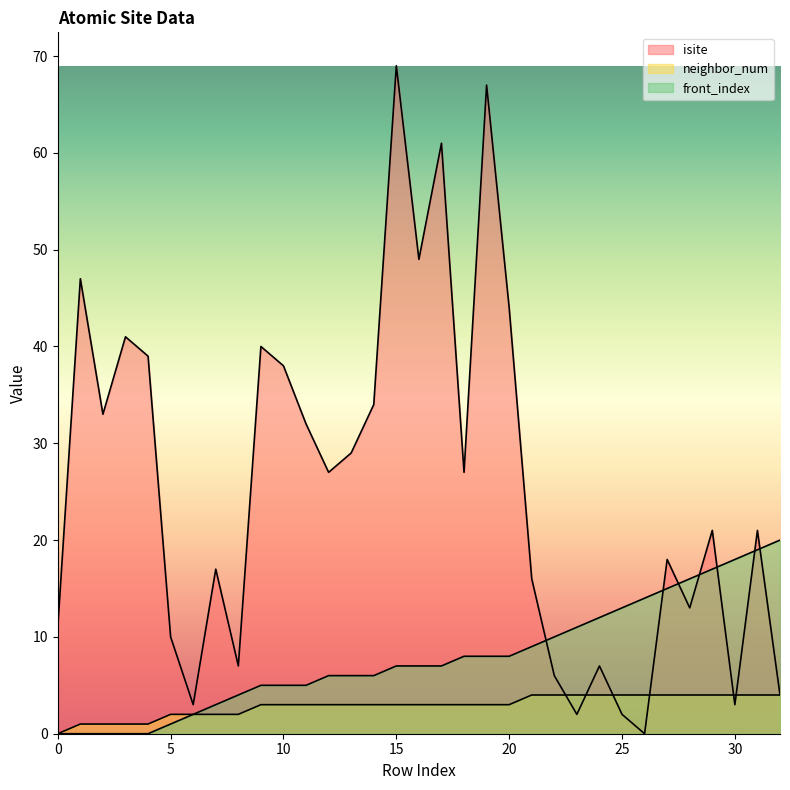

How many values in the neighbor_num series exceed 3?

12